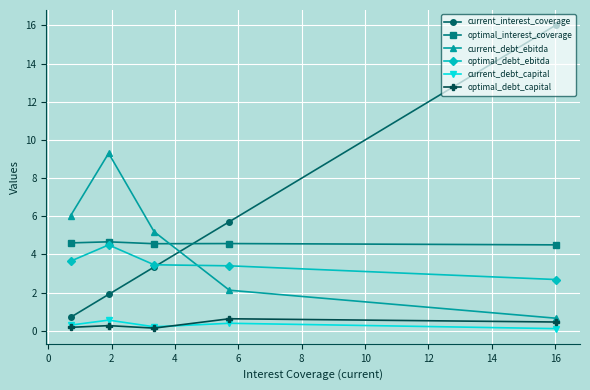

Which series has the widest spread of values?

current_interest_coverage